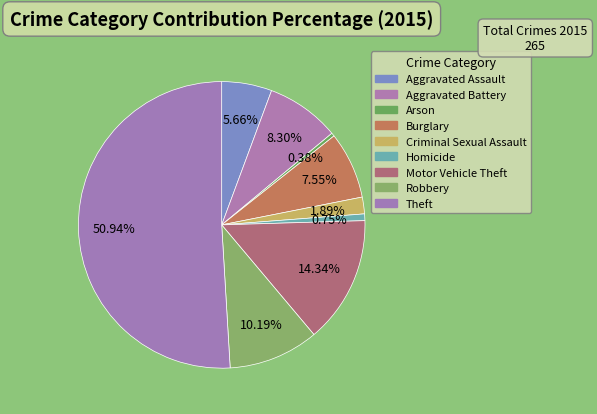

Rank the categories by value from highest to lowest.

Theft, Motor Vehicle Theft, Robbery, Aggravated Battery, Burglary, Aggravated Assault, Criminal Sexual Assault, Homicide, Arson